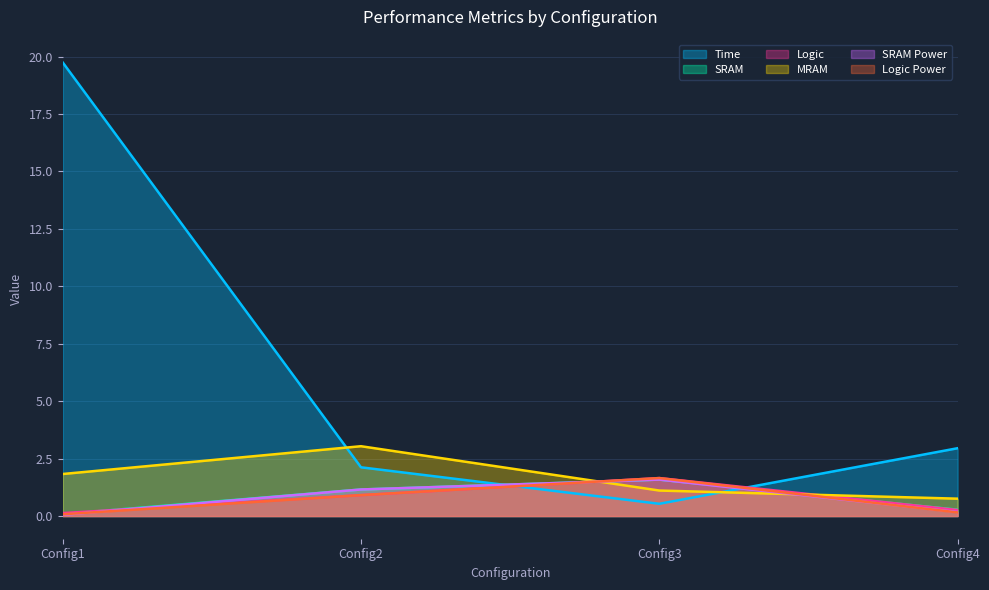

Is the value of Logic Power at Config3 greater than the value of MRAM at Config2?

No